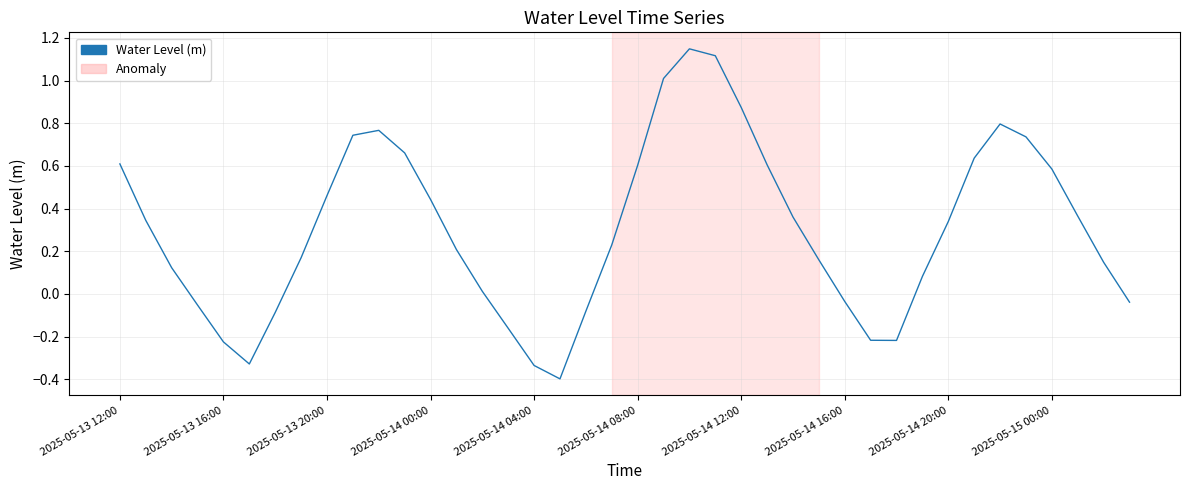

What is the sum of all values?

12.2